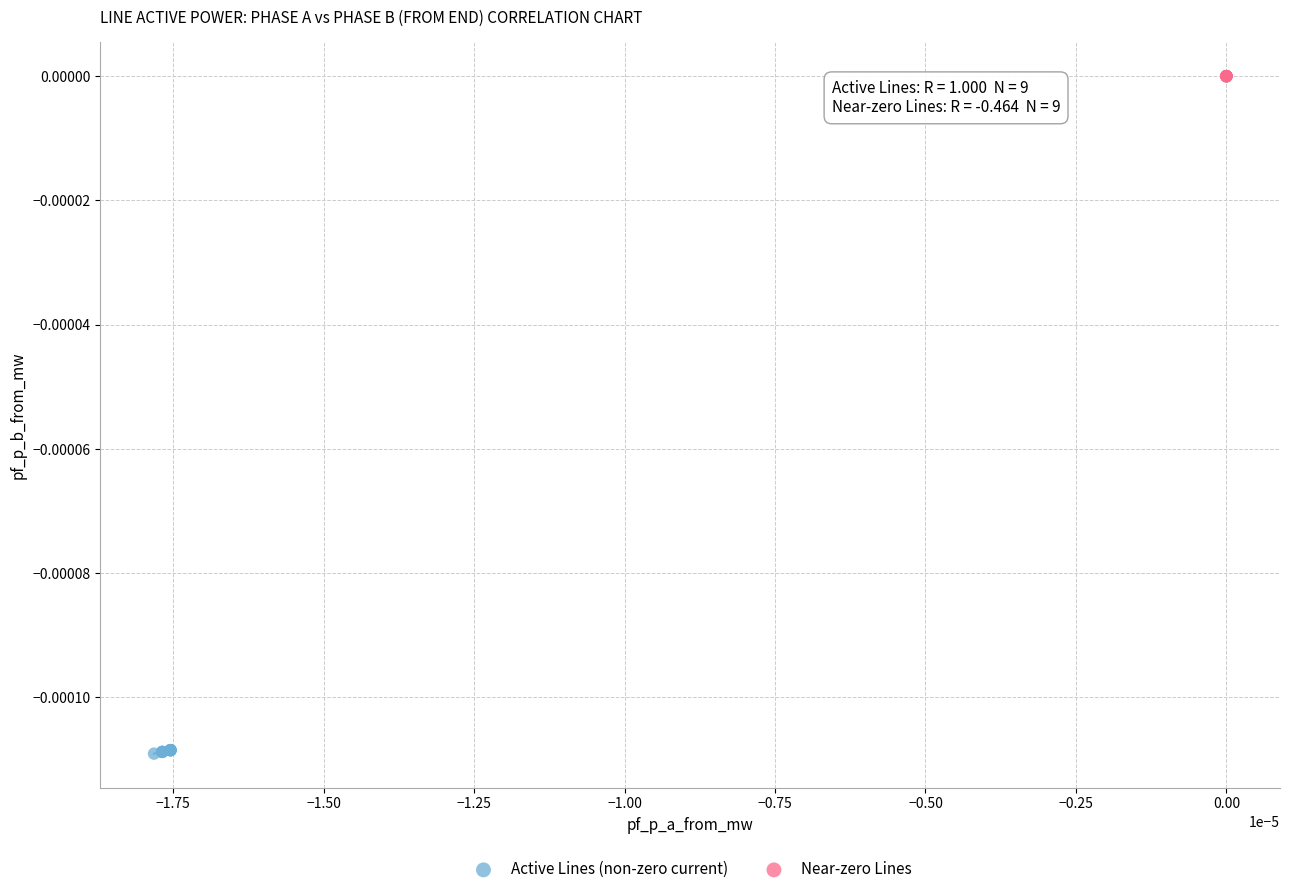

Which series reaches the minimum Y coordinate?

Active Lines (non-zero current)